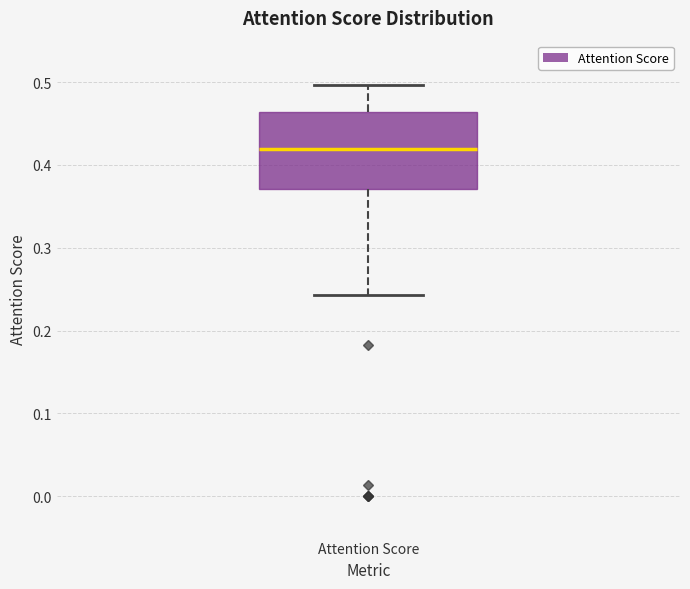

Where does the upper whisker of the box for Attention Score end on the y-axis? The values are not printed on the chart, so give them approximately, as read against the axis.

0.50